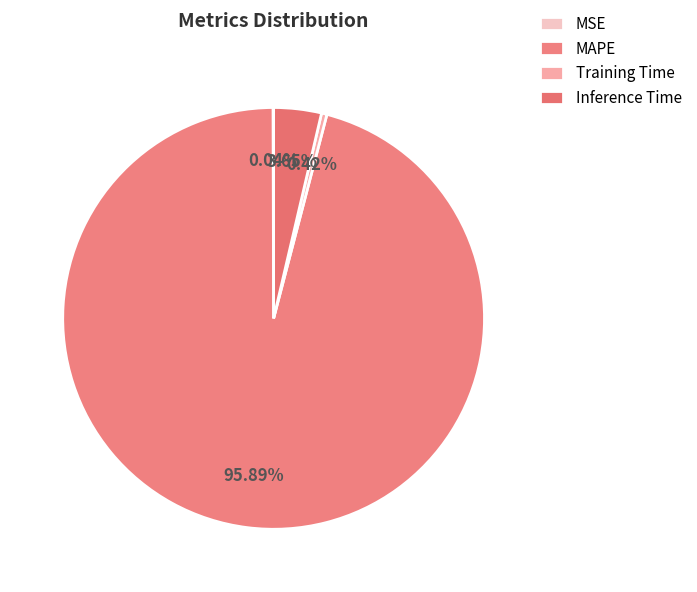

What is the smallest slice in the pie chart?

MSE